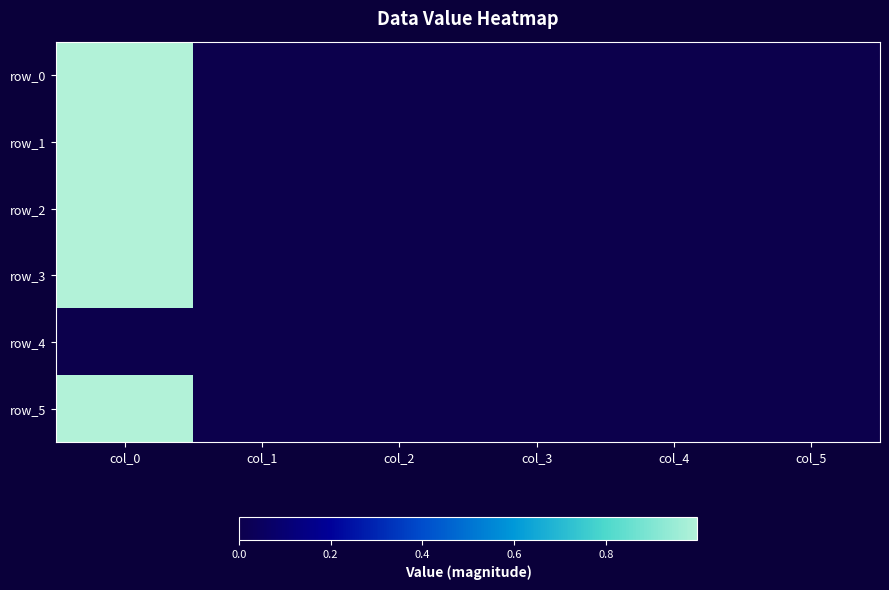

Is it true that row_3 equals 1.0 at col_0?

True